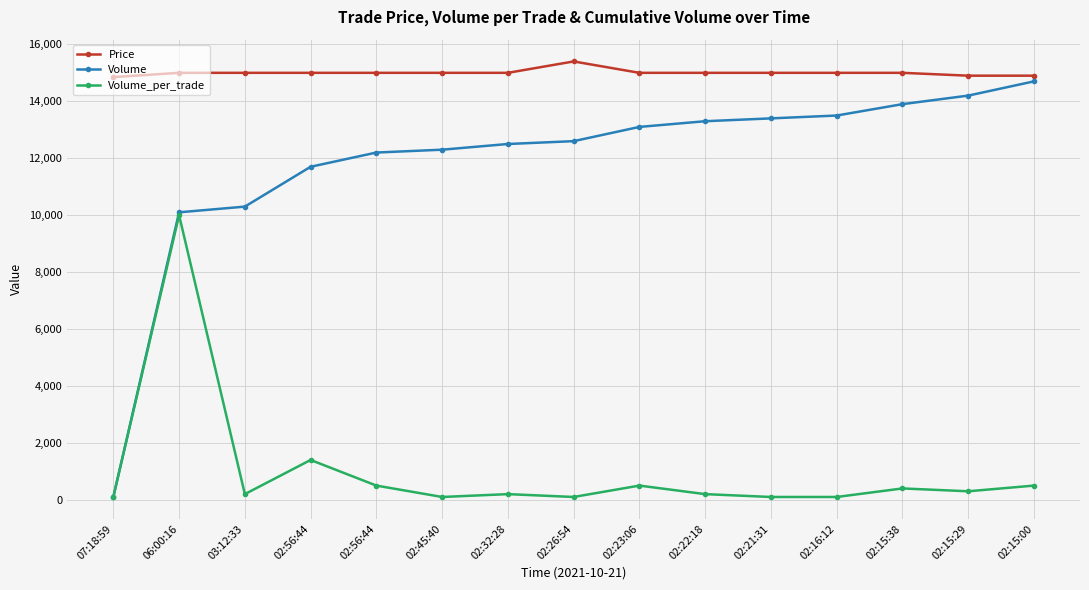

How many lines are shown in the chart?

3